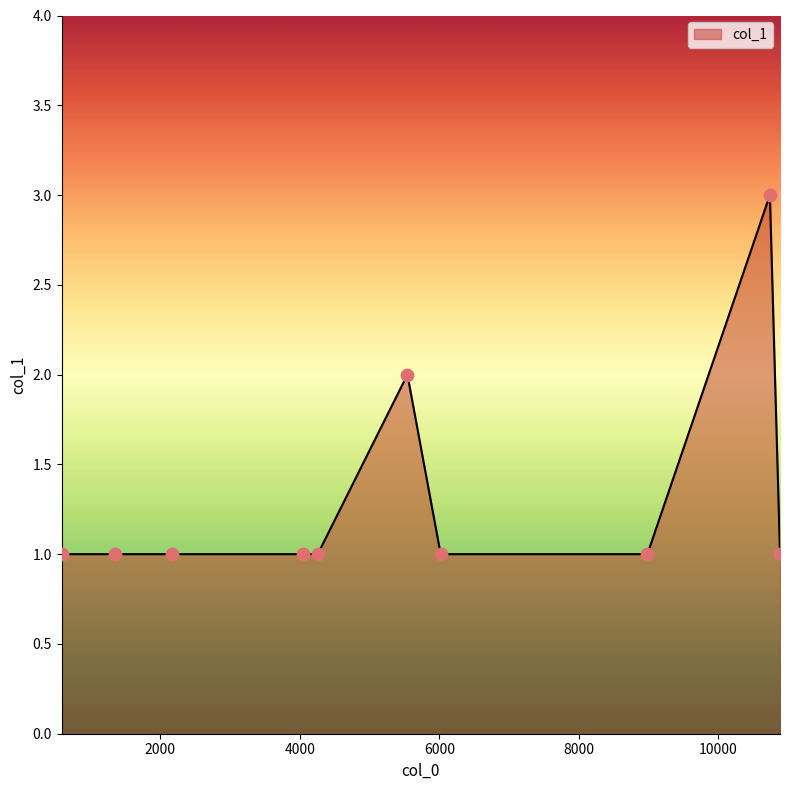

What is the maximum value shown in the chart?

3